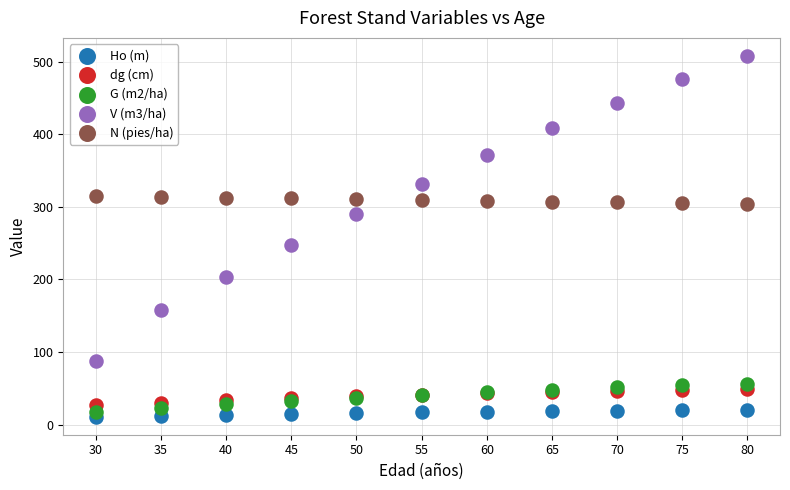

Across all series, what Y value is closest to 259?

247.2